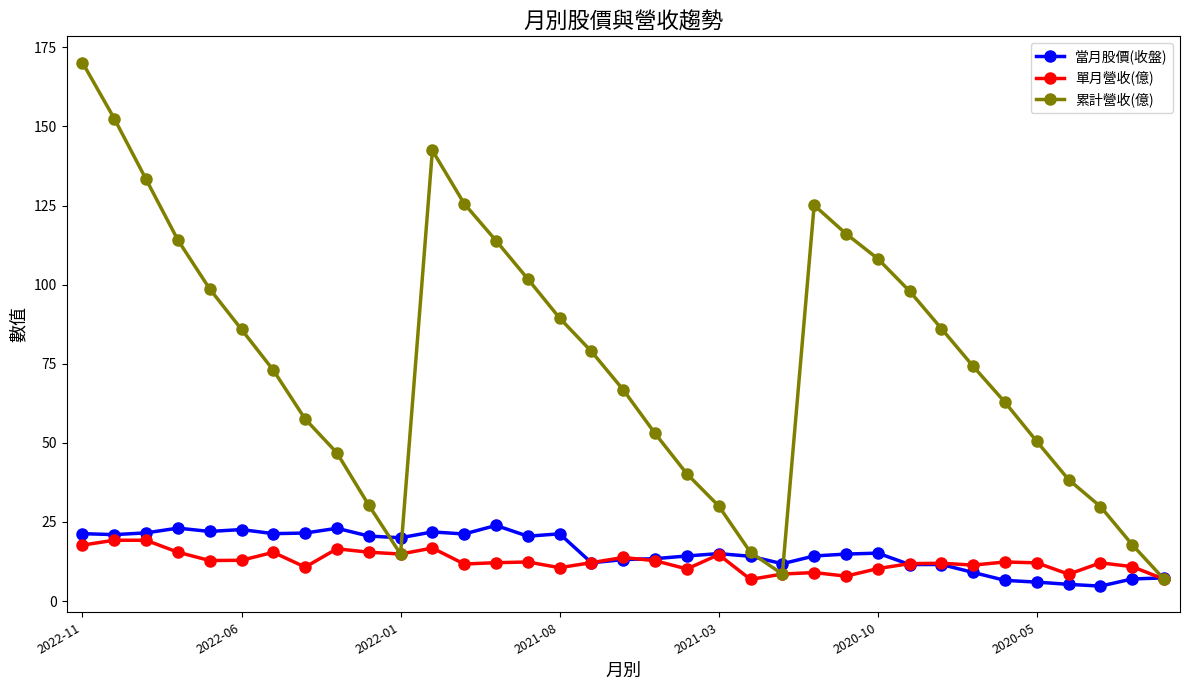

How many lines are shown in the chart?

3